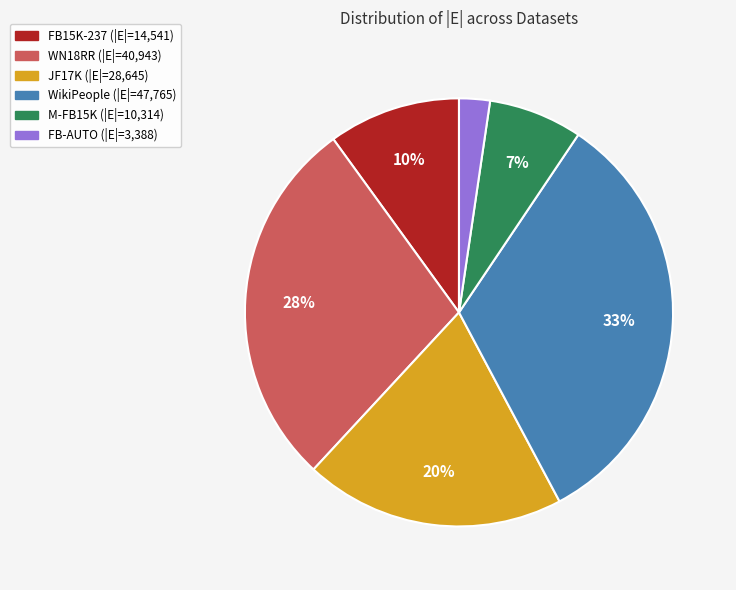

Which has a higher value, M-FB15K or WikiPeople?

WikiPeople